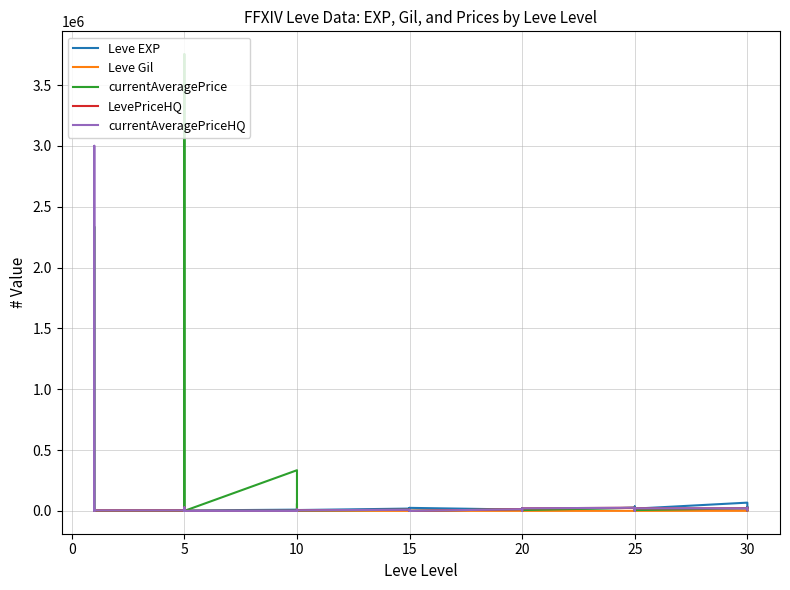

The value of Leve Gil at 15 is 189. True or false?

False